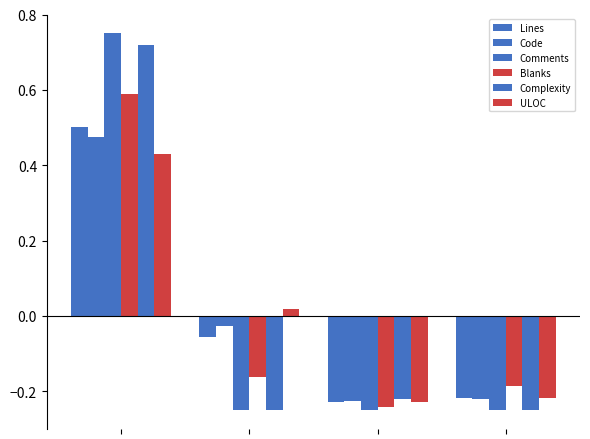

What is the difference between the second highest and minimum values in the Code series?

0.2